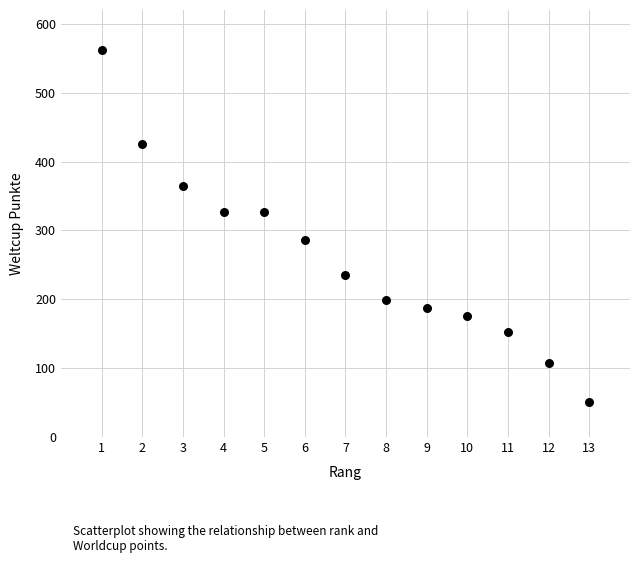

What is the range of Y values (max minus min)?

511